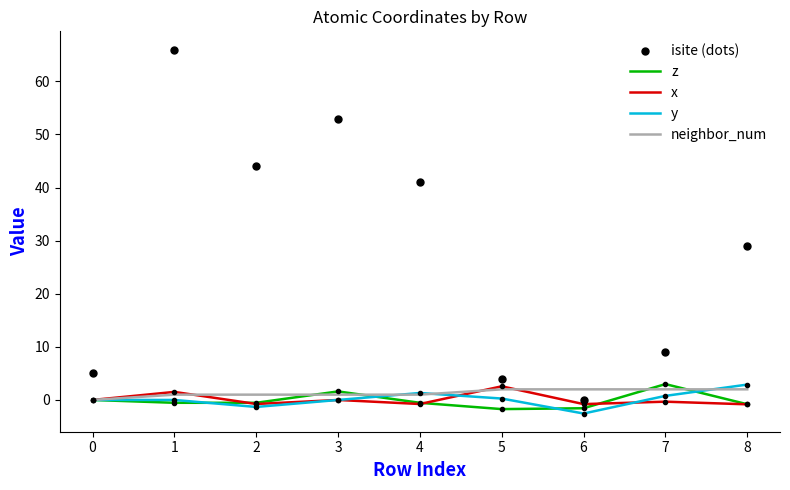

True or false: y has a value of 2.9 at 8.

True